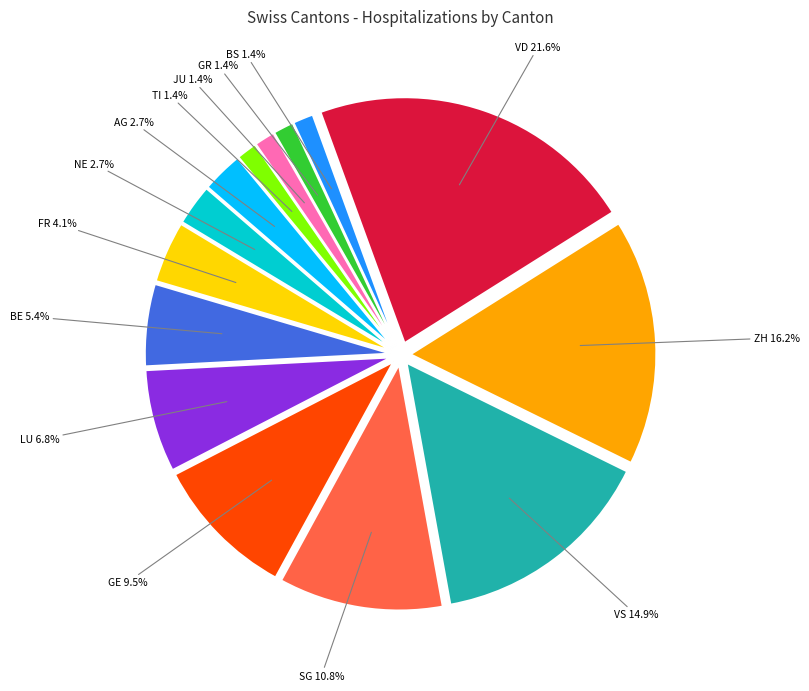

To the nearest percent, what is the difference between the VD and LU slice percentages?

15%